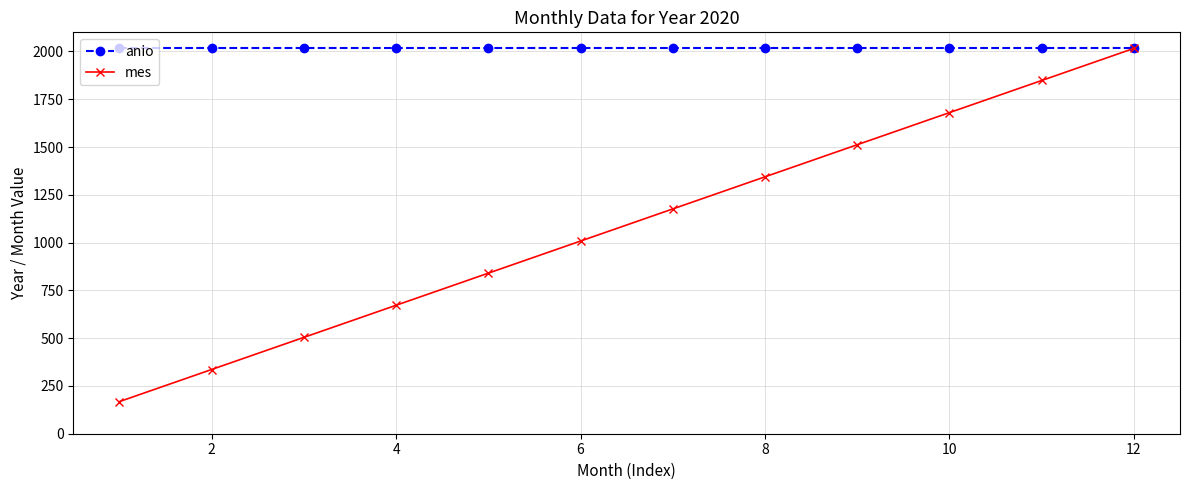

Which series has the largest total across all categories?

anio